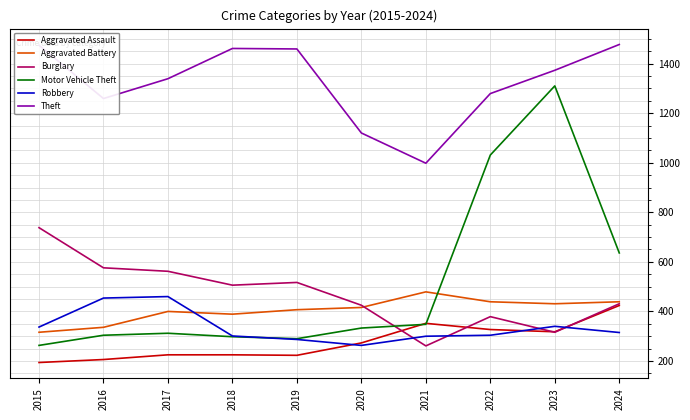

The value of Motor Vehicle Theft at 2021 is 348. True or false?

True